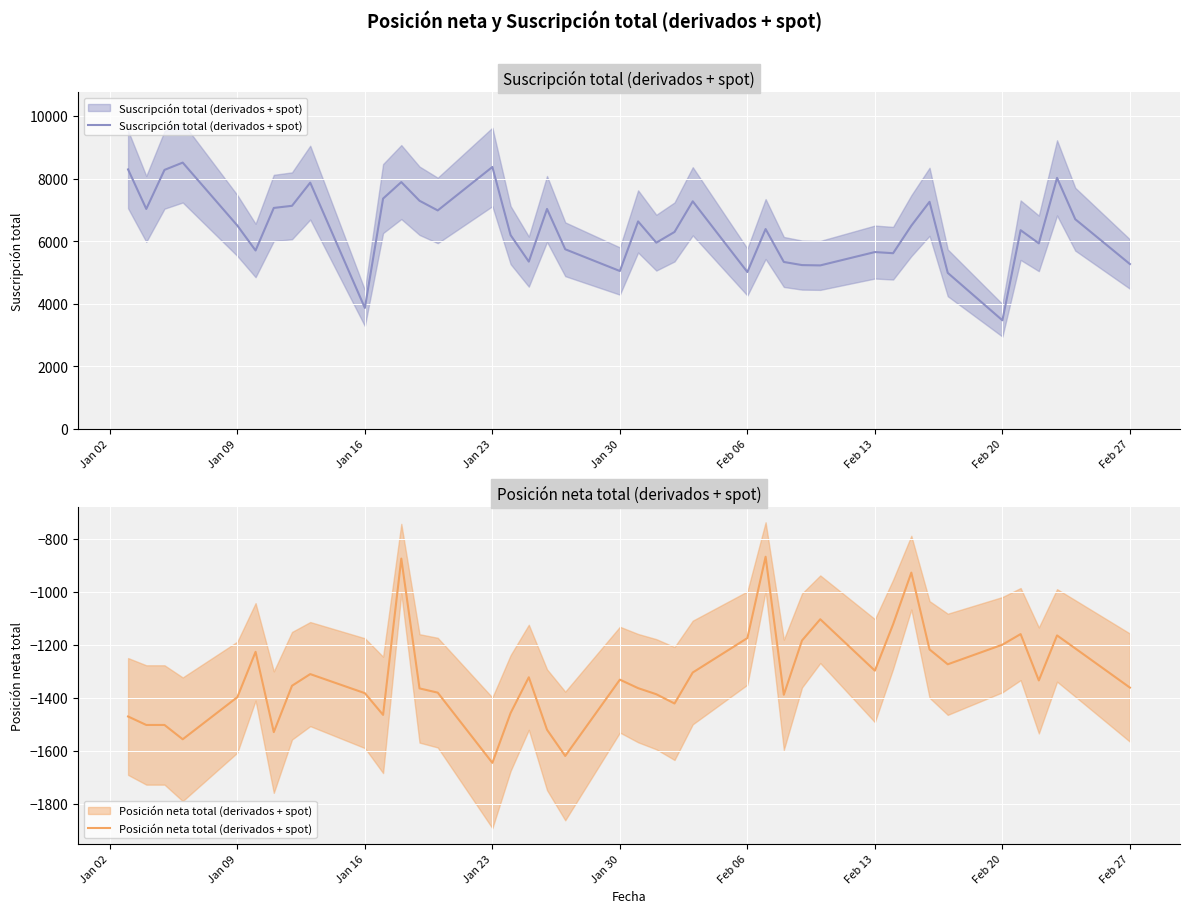

Where does the Suscripción total (derivados + spot) series first go above 6491?

Jan 02